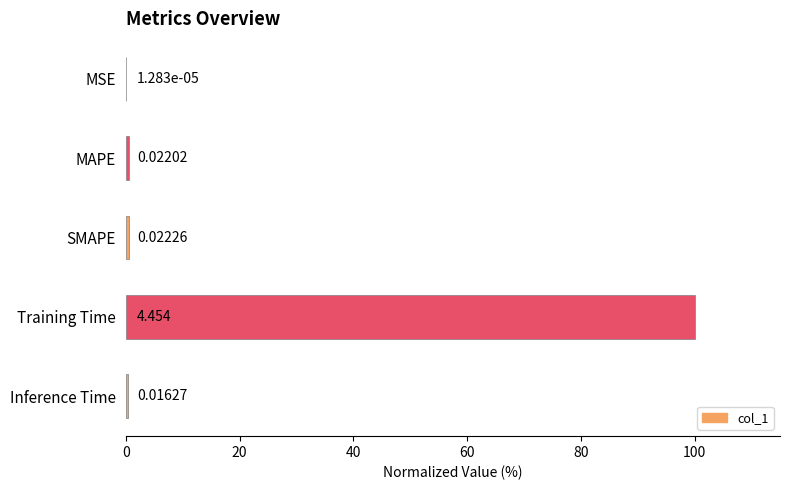

Where is the data nearest to the value 50?

SMAPE